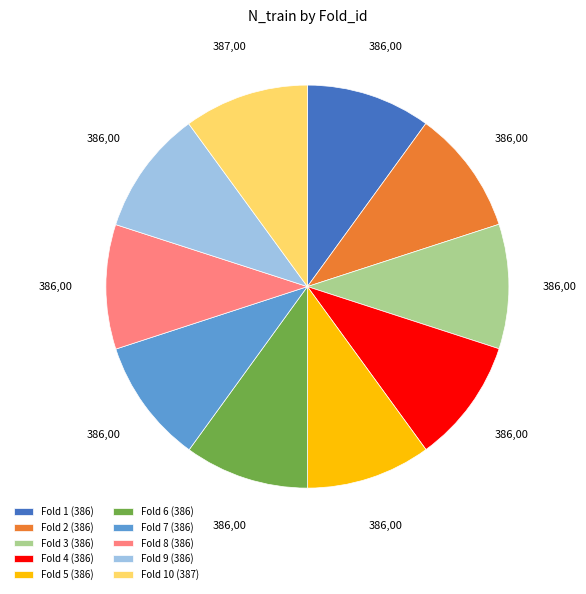

Do Fold 10 (387) and Fold 7 (386) together represent more than half of the pie?

No